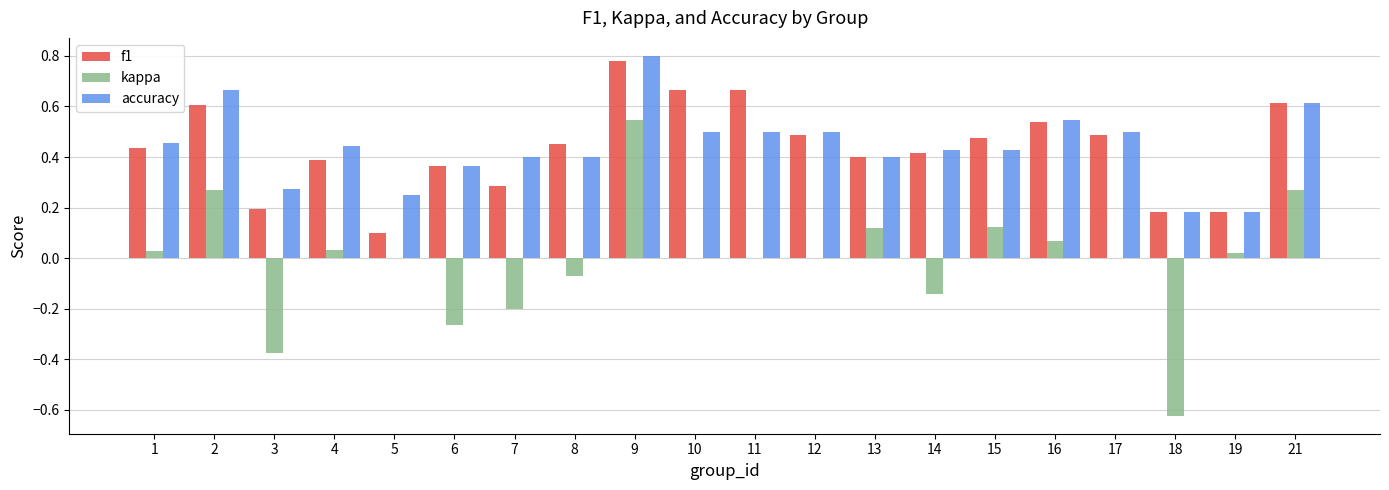

Between 7 and 21, which series saw the biggest shift?

kappa